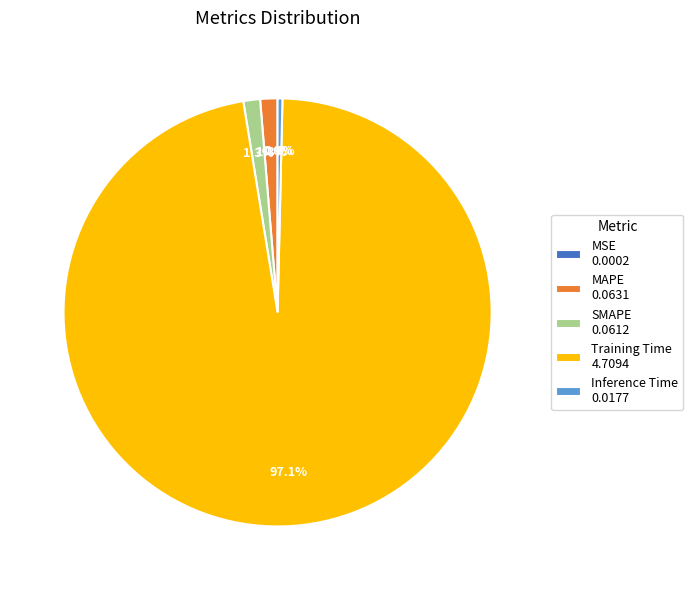

What percentage is NOT represented by SMAPE 0.0612?

98.7%